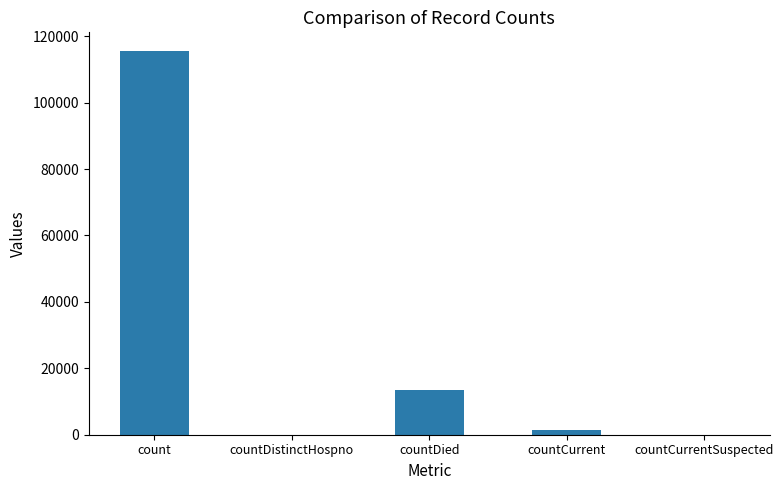

What is the sum of all values?

130105